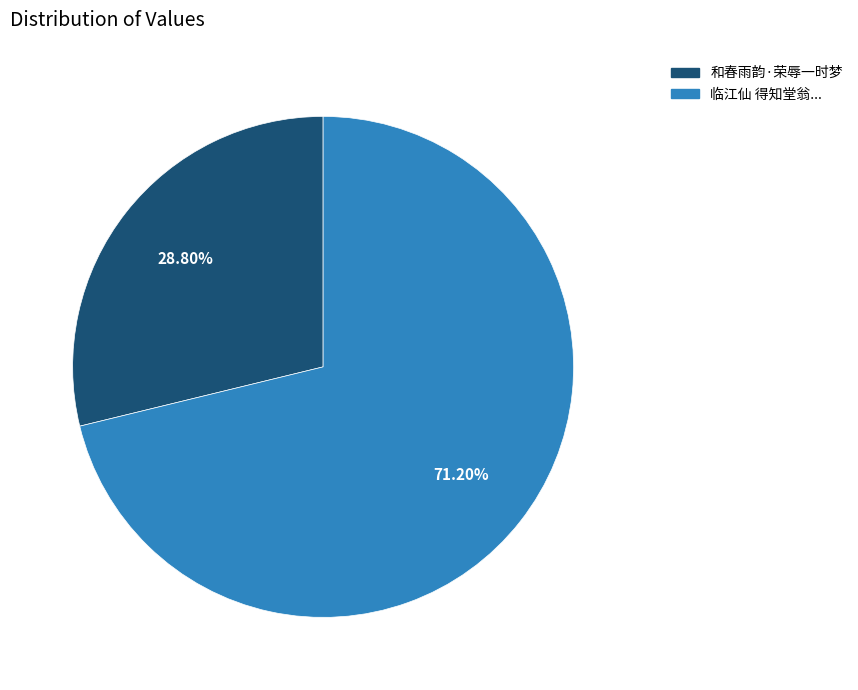

Is there a majority slice in this chart?

Yes